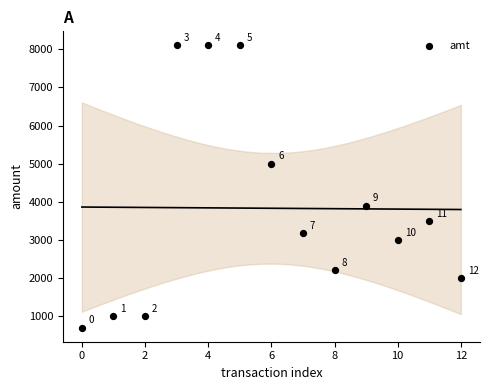

What Y value in the scatter plot is closest to 4400?

3900.0